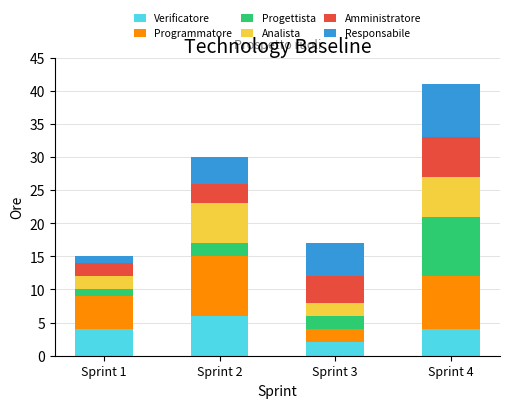

What are all the series names shown in the legend?

Verificatore, Programmatore, Progettista, Analista, Amministratore, Responsabile